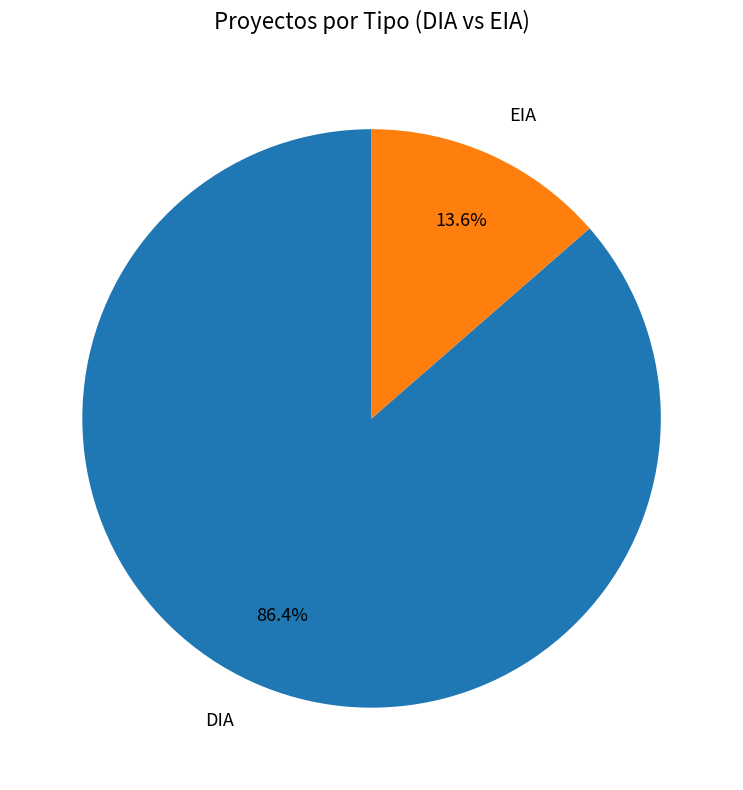

True or false: EIA accounts for 22% of the total.

False